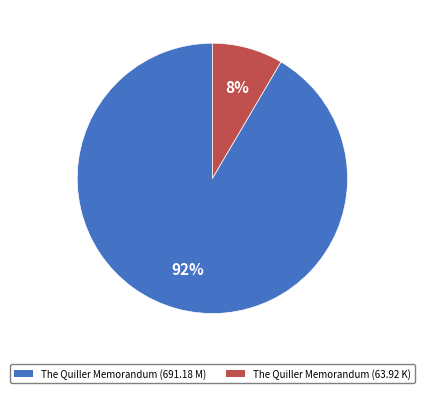

To the nearest percent, what portion does The Quiller Memorandum (63.92 K) represent?

8%